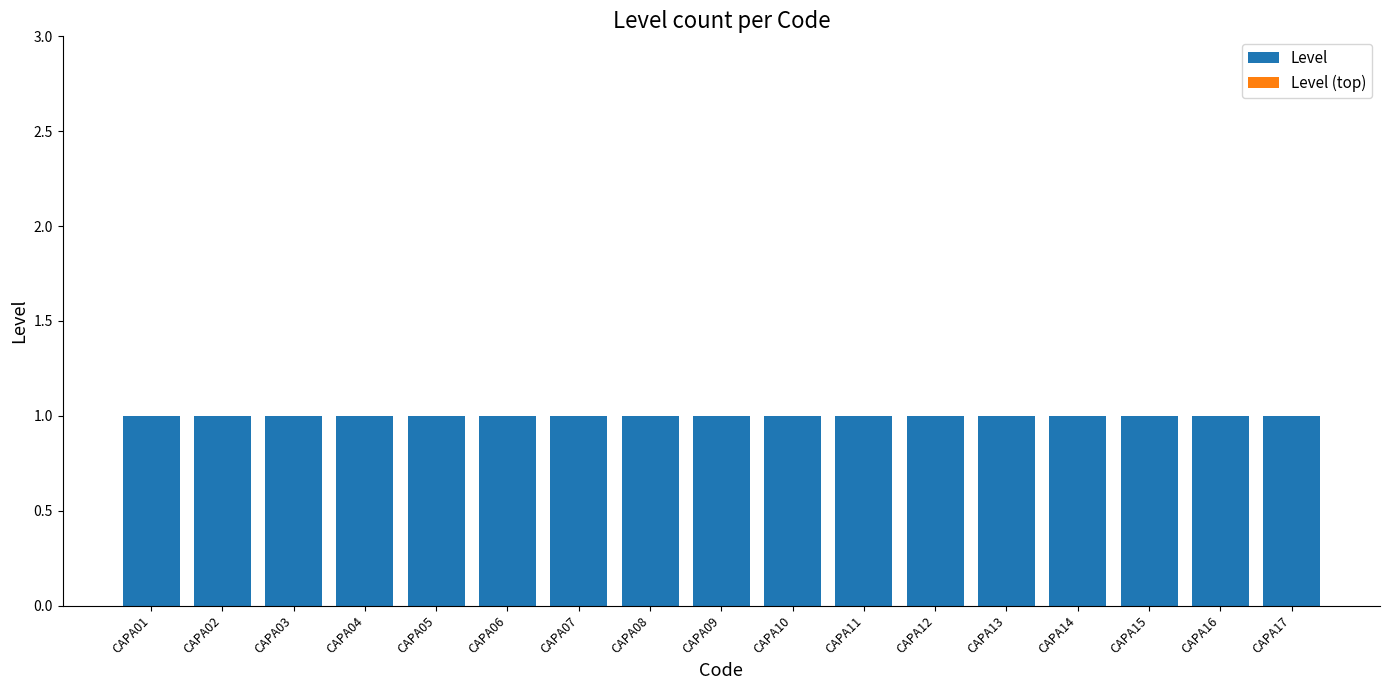

What are all the series names shown in the legend?

Level, Level (top)